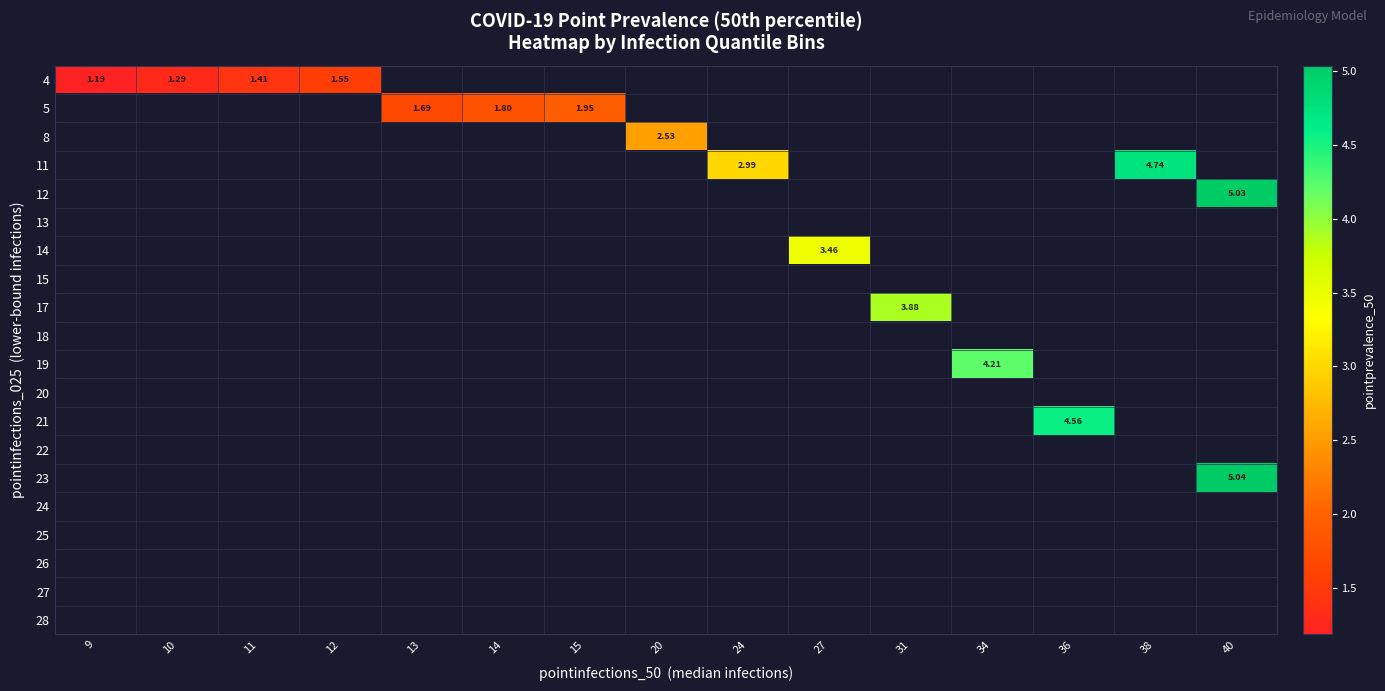

How many series are shown in this chart?

20